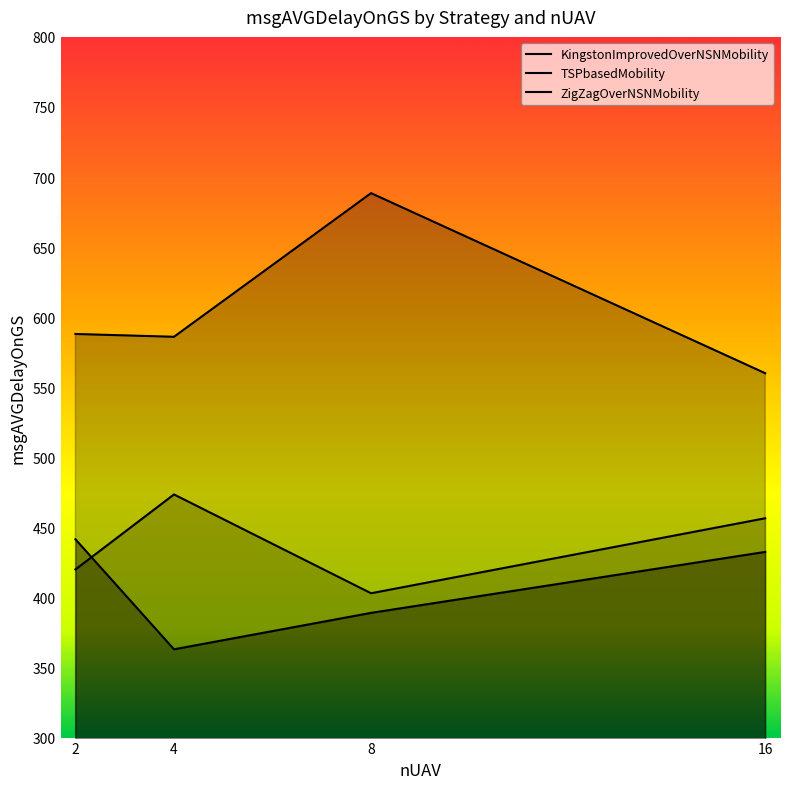

True or false: TSPbasedMobility and KingstonImprovedOverNSNMobility intersect in this chart.

False